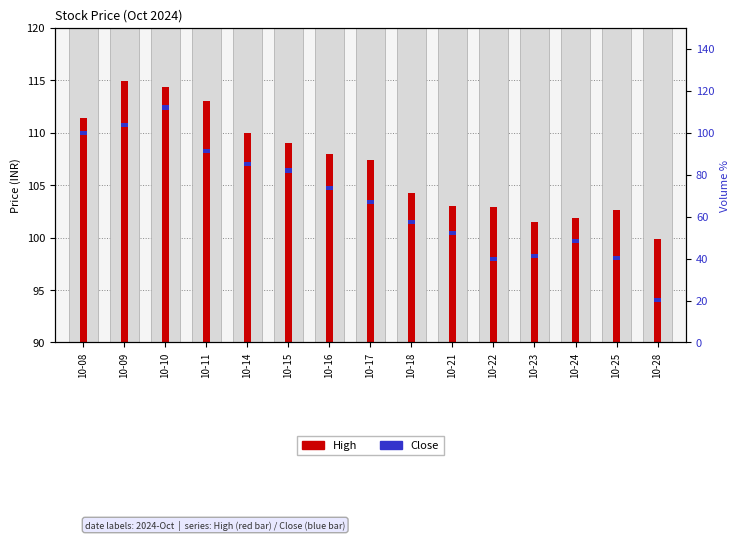

Which series has the largest total across all categories?

High